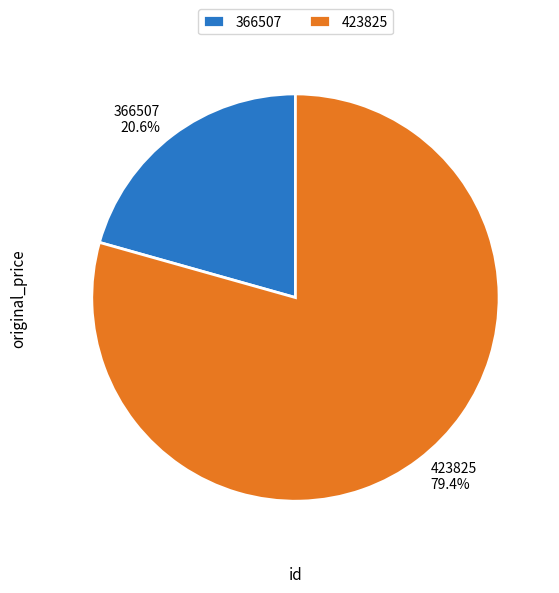

Rank the categories by value from highest to lowest.

423825, 366507